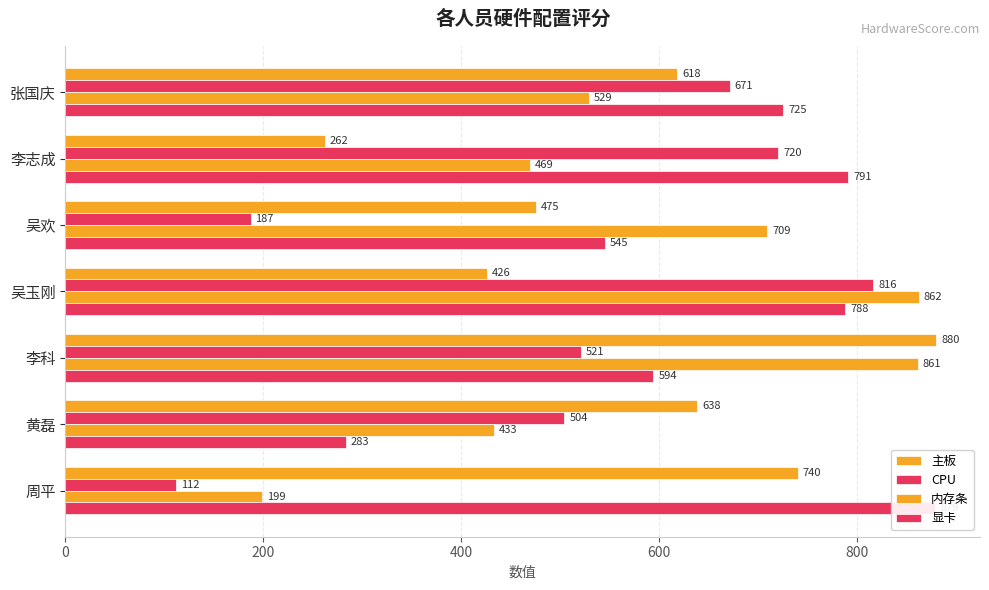

True or false: CPU has a value of 442 at 吴玉刚.

False